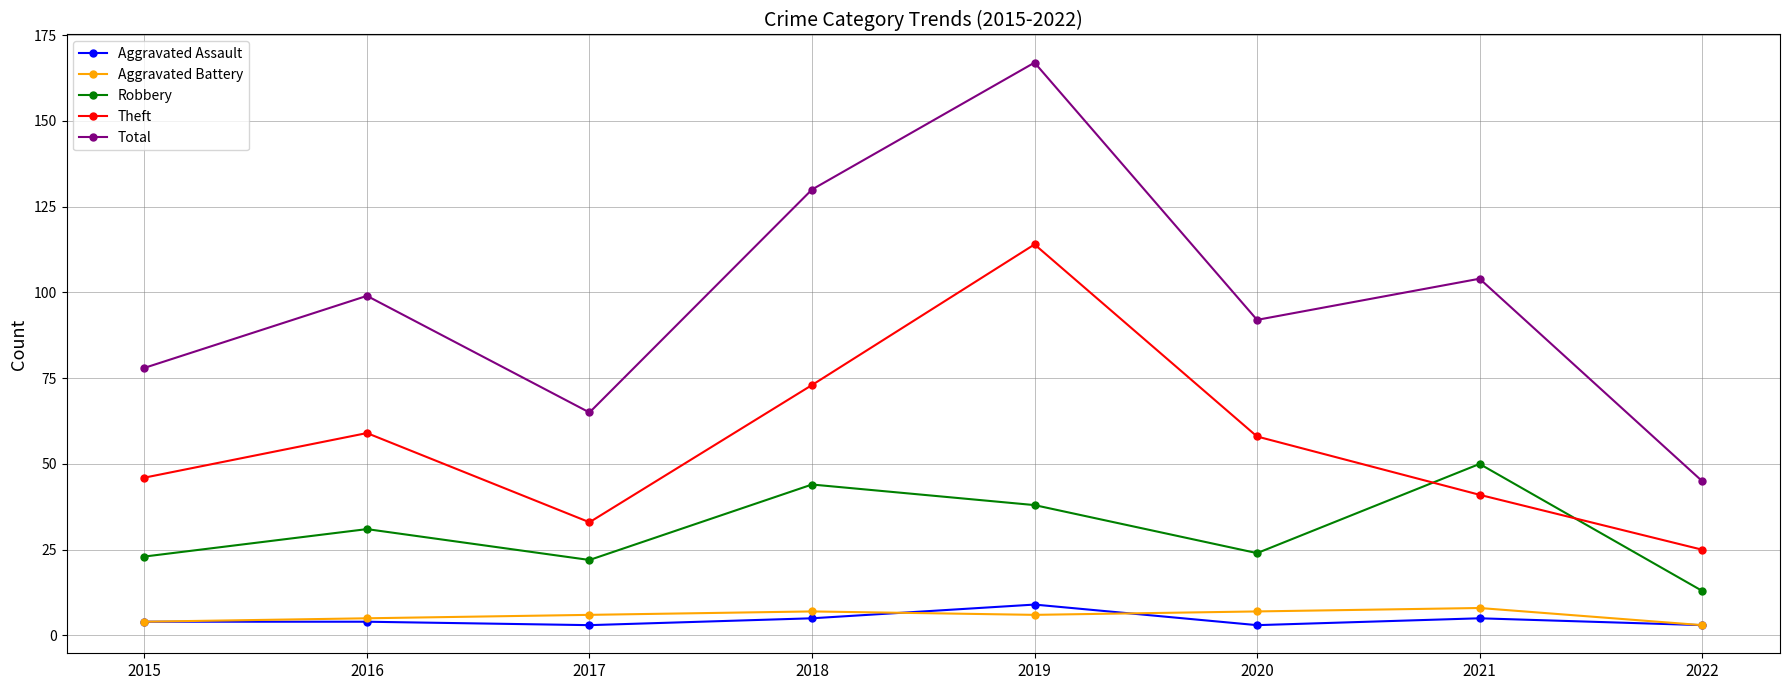

What is the maximum value shown in the chart?

167